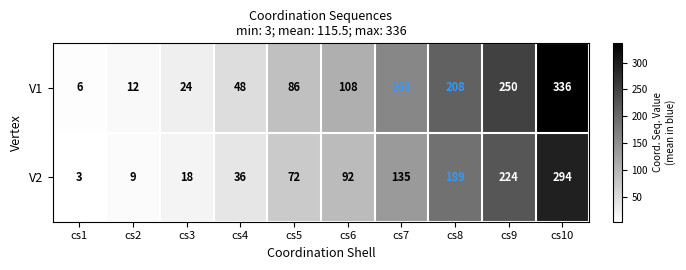

At which category is the sum across all series the highest?

cs10